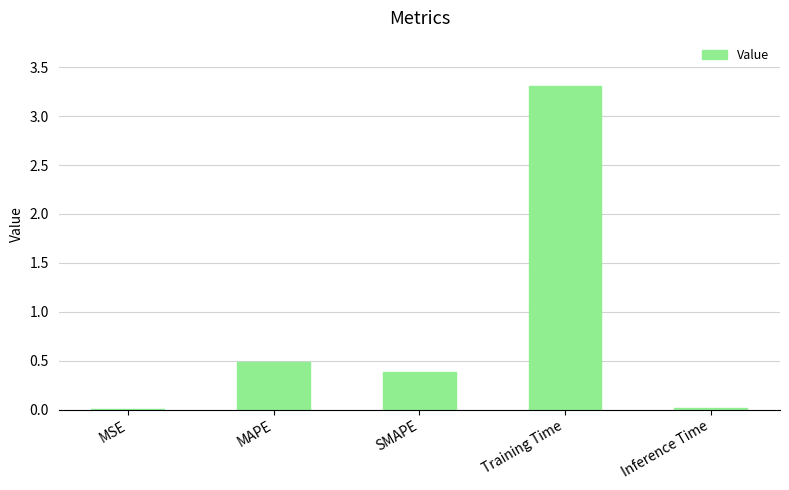

How many data points does each series have?

5